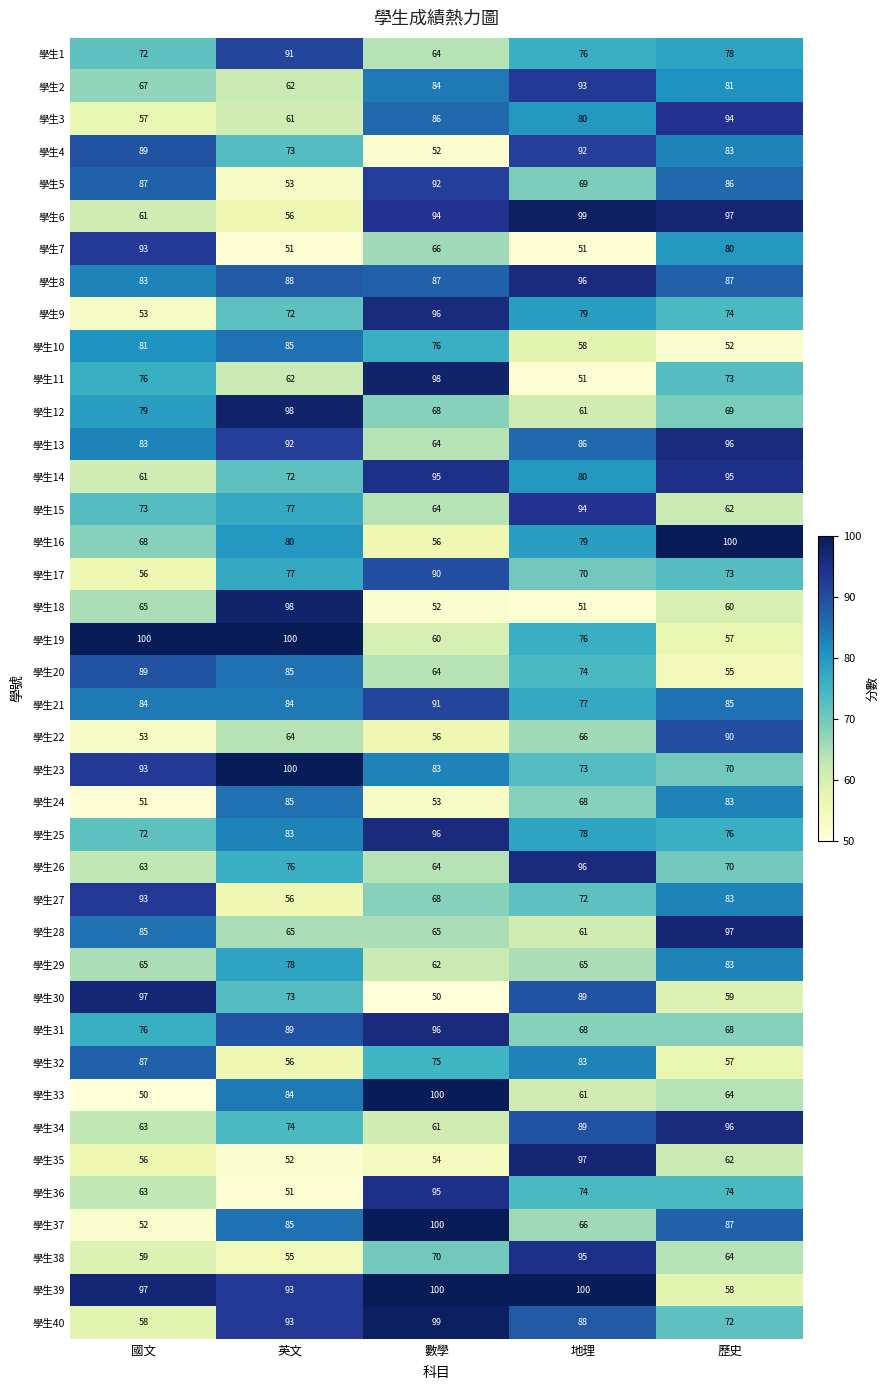

What is the difference between the maximum and minimum values in the 學生3 series?

37